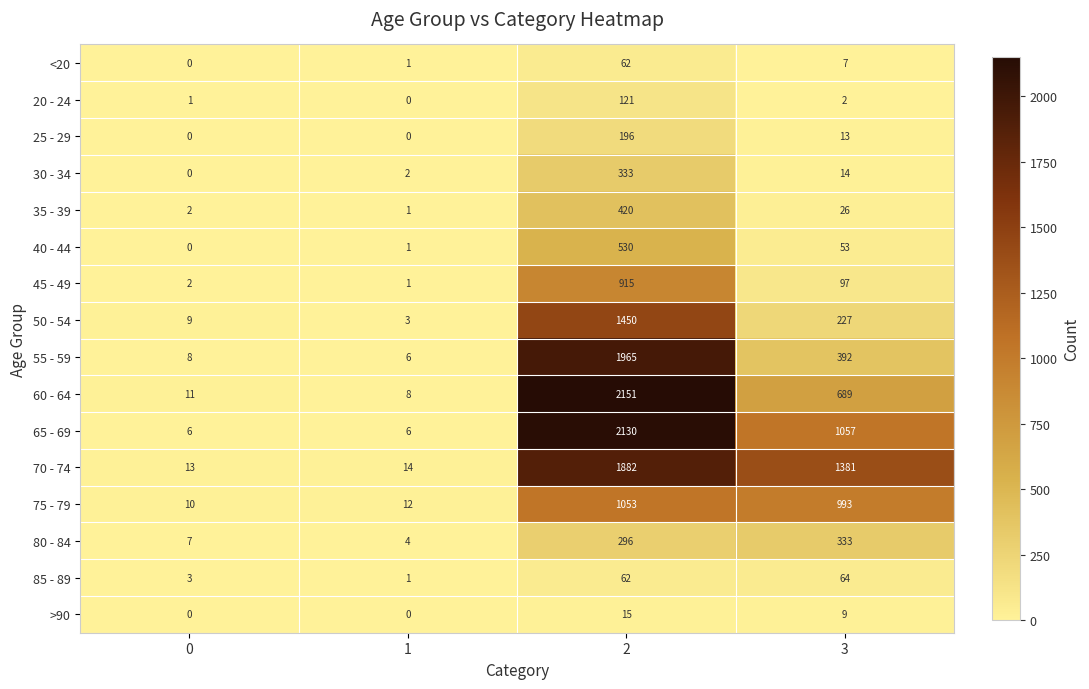

Count the number of data series in this chart.

16